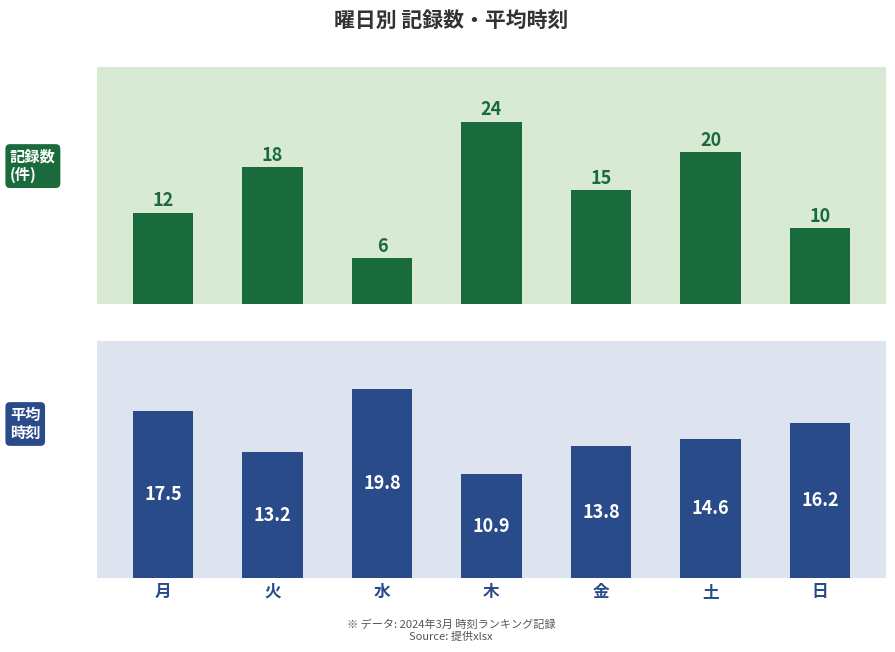

Reading left to right, extract all data points from this chart.

記録数: 12.0	18.0	6.0	24.0	15.0	20.0	10.0
平均時刻: 17.5	13.2	19.8	10.9	13.8	14.6	16.2